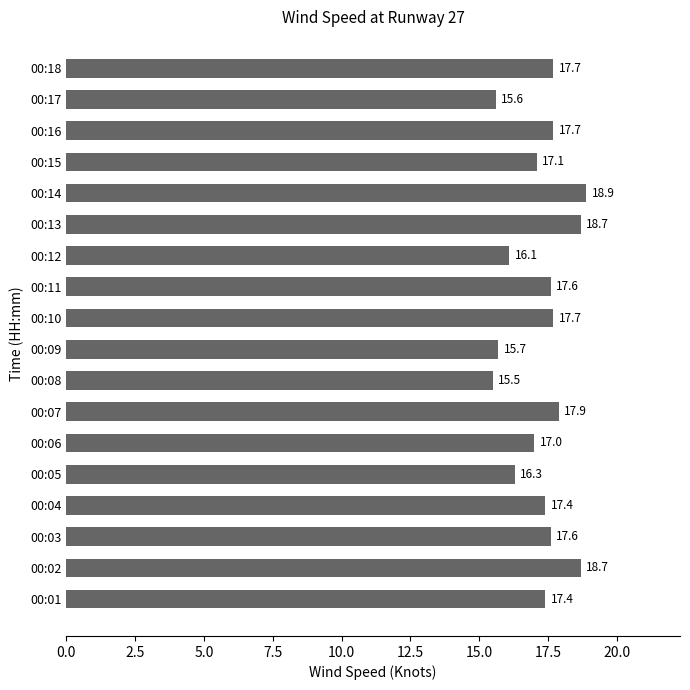

At which category does the chart reach its minimum across all series?

00:08